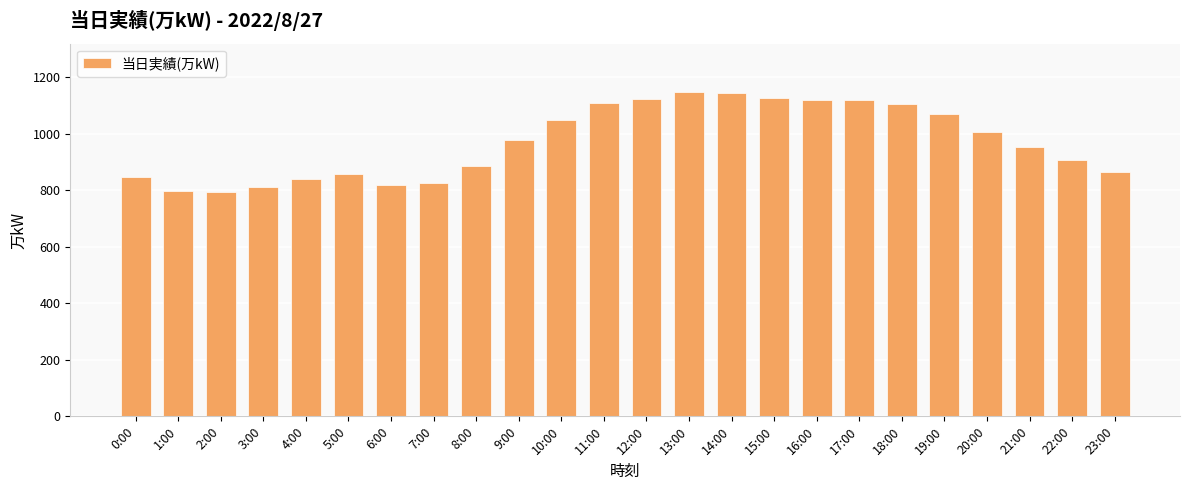

How many bars are there in total?

24